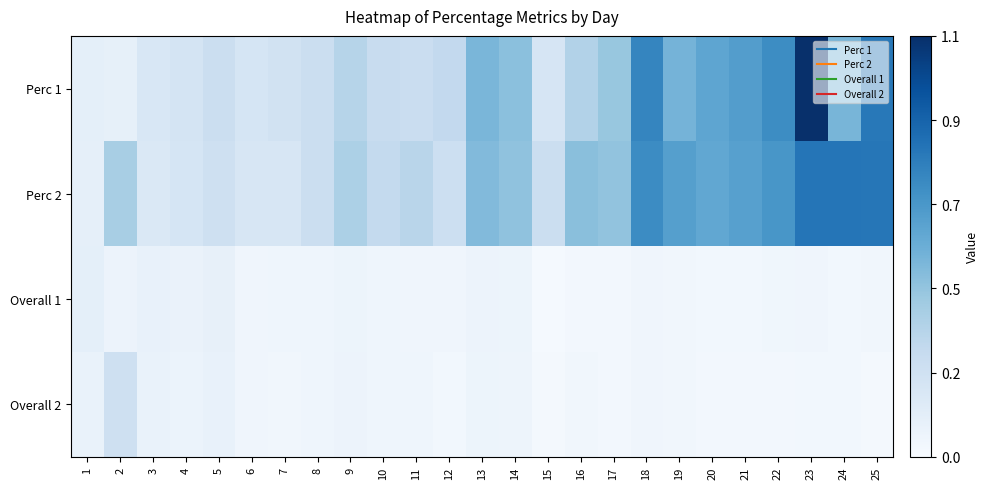

Which series has the largest range (max minus min)?

Perc 1